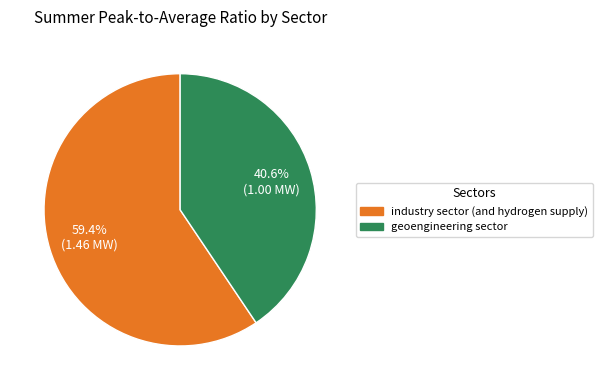

To the nearest percent, what portion does geoengineering sector represent?

41%